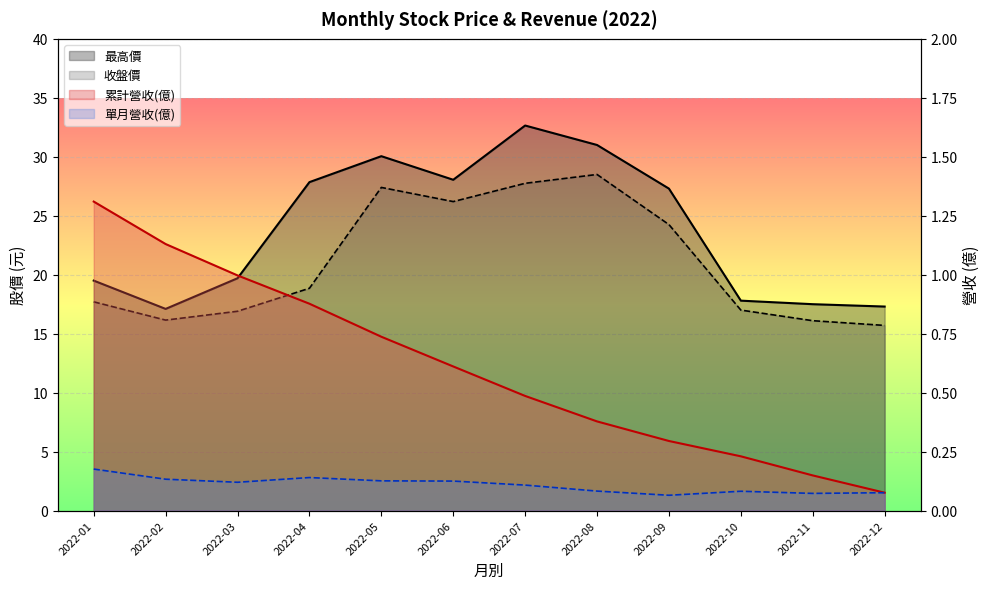

True or false: 累計營收(億) and 收盤價 cross at least once.

False